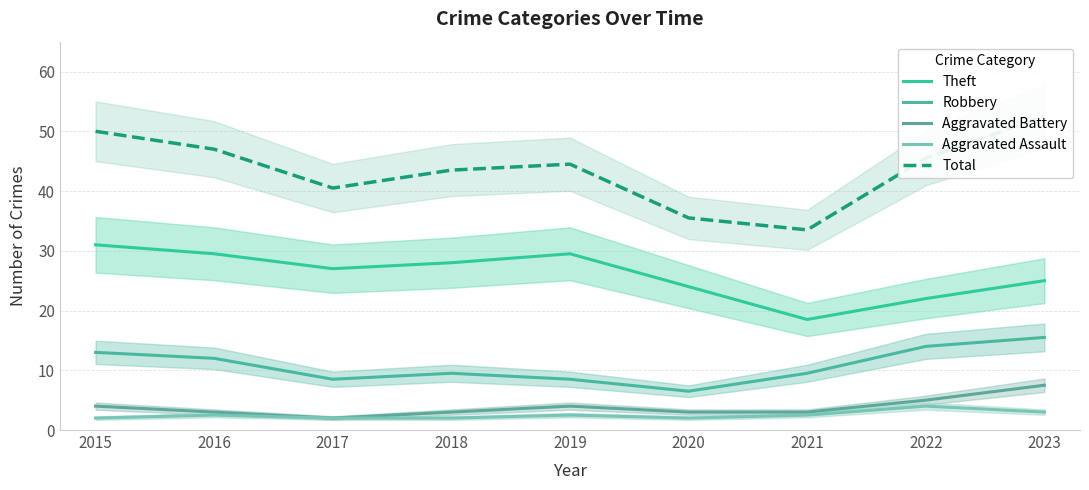

Reading left to right, list all the values displayed in this chart.

Theft: 2015=31.0	2016=29.5	2017=27.0	2018=28.0	2019=29.5	2020=24.0	2021=18.5	2022=22.0	2023=25.0
Robbery: 2015=13.0	2016=12.0	2017=8.5	2018=9.5	2019=8.5	2020=6.5	2021=9.5	2022=14.0	2023=15.5
Aggravated Battery: 2015=4.0	2016=3.0	2017=2.0	2018=3.0	2019=4.0	2020=3.0	2021=3.0	2022=5.0	2023=7.5
Aggravated Assault: 2015=2.0	2016=2.5	2017=2.0	2018=2.0	2019=2.5	2020=2.0	2021=2.5	2022=4.0	2023=3.0
Total: 2015=50.0	2016=47.0	2017=40.5	2018=43.5	2019=44.5	2020=35.5	2021=33.5	2022=45.5	2023=52.5